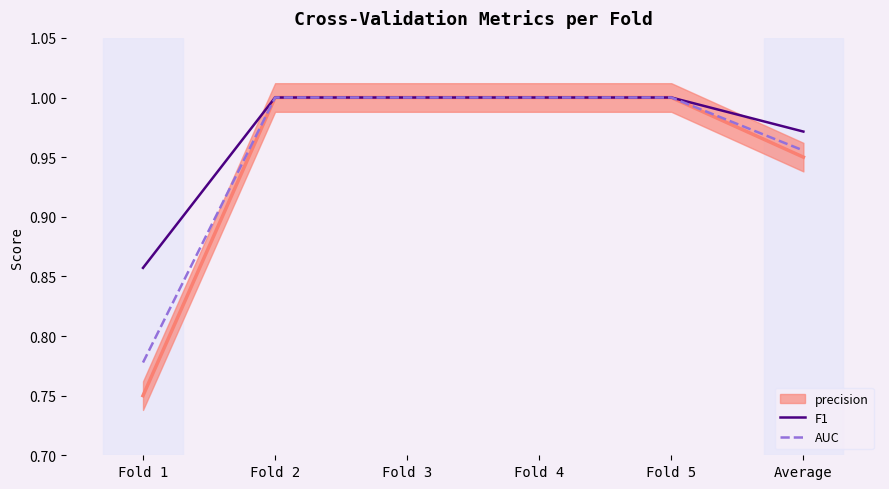

True or false: AUC and F1 cross at least once.

False